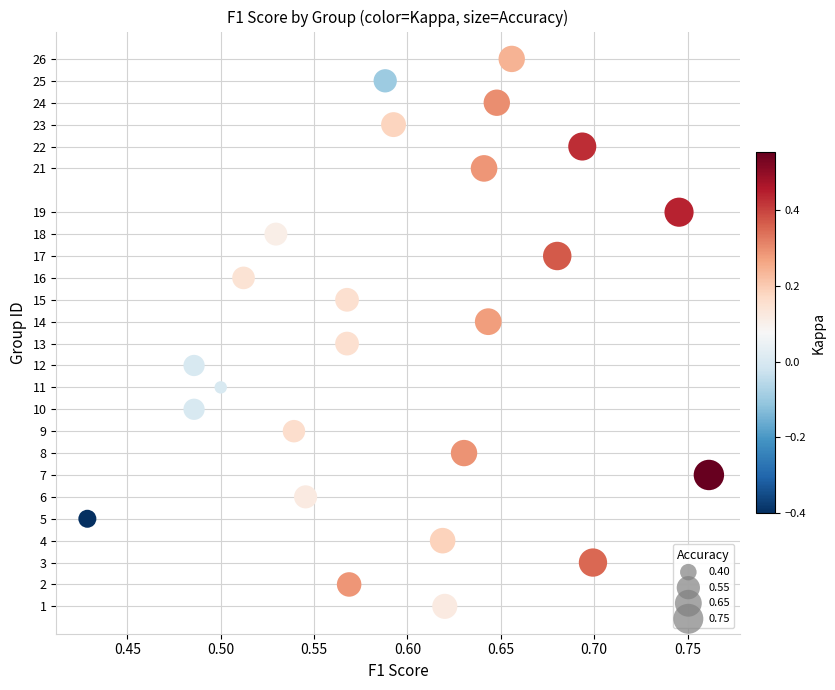

What is the range of Y values (max minus min)?

25